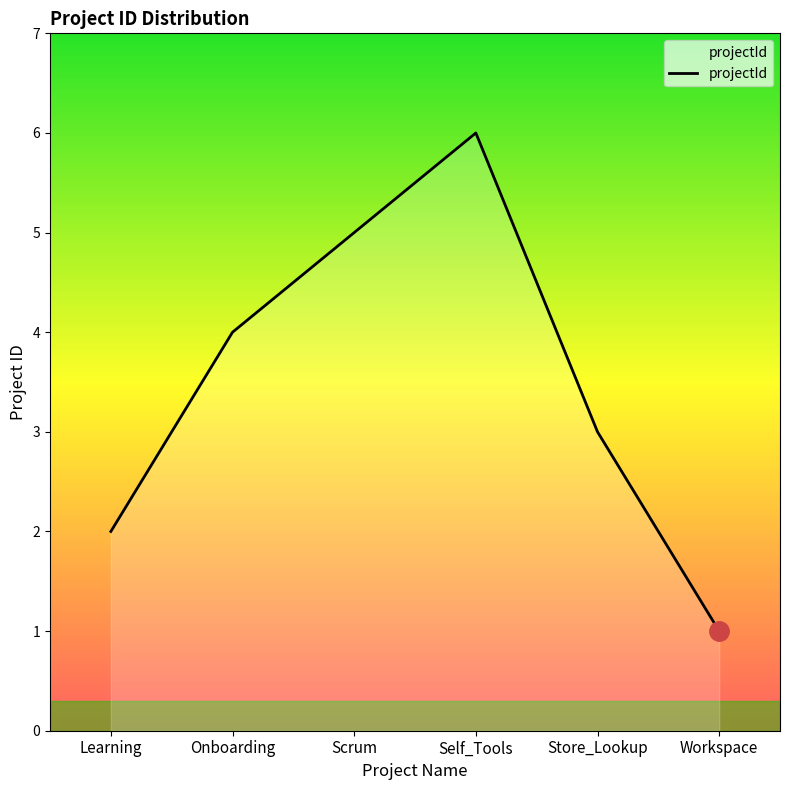

What is the maximum value shown in the chart?

6